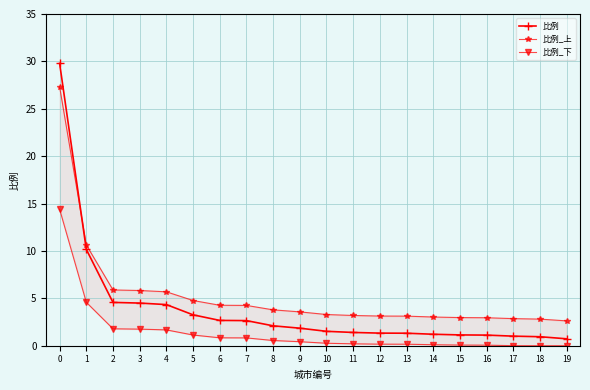

True or false: 比例_下 has more than 0 interior local peaks.

False